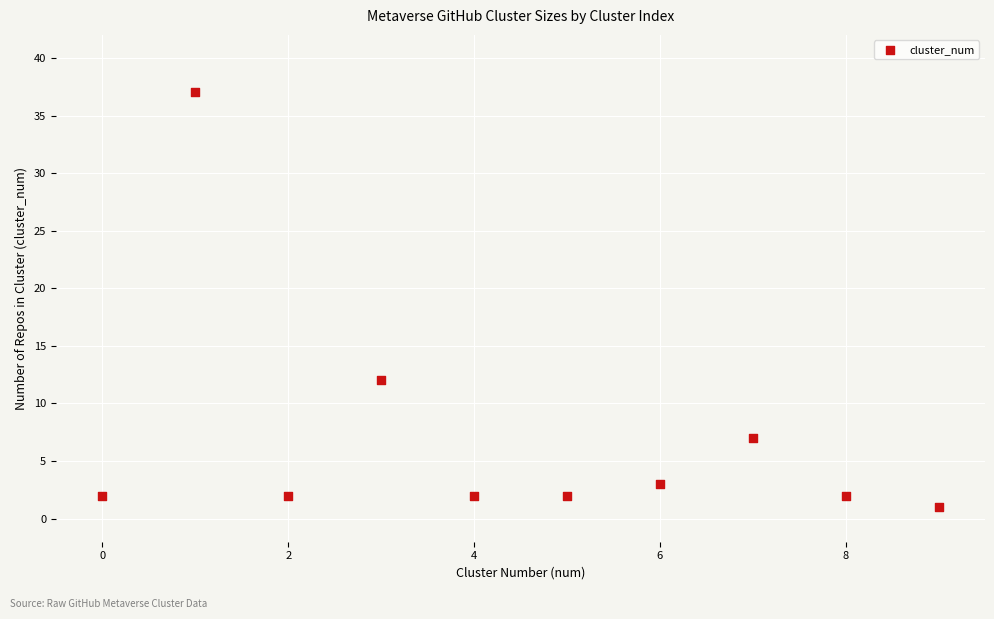

What Y value in the scatter plot is closest to 19?

12